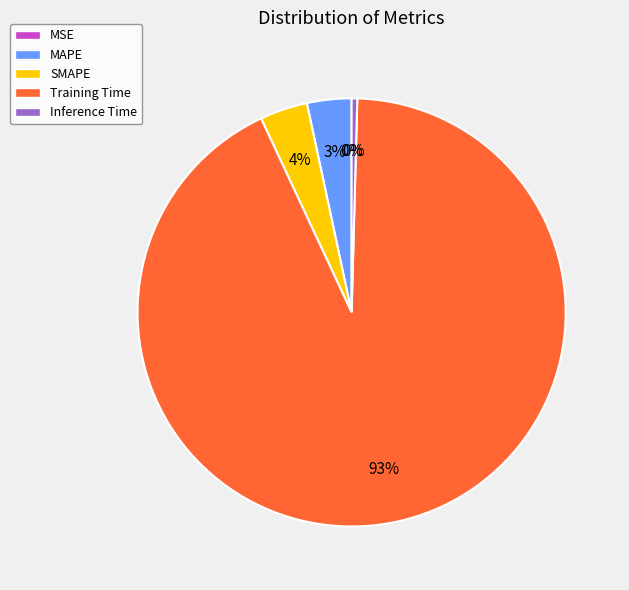

Is Training Time the majority of the pie?

Yes